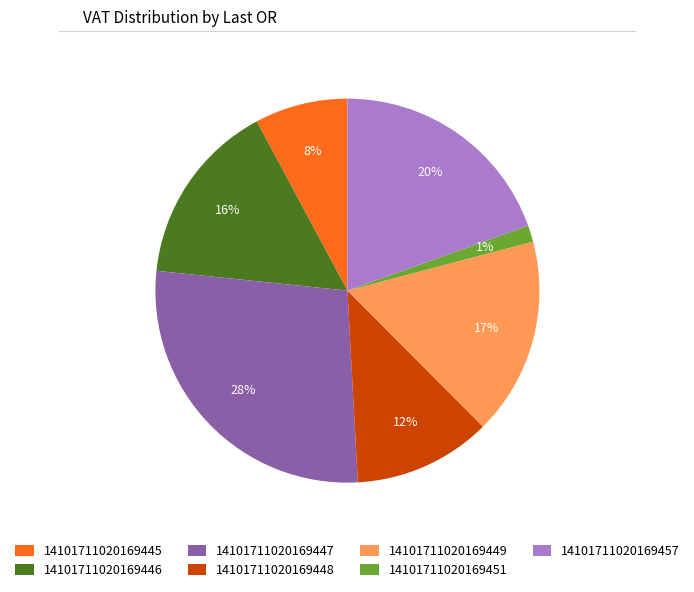

Does 14101711020169447 represent more than half of the total?

No